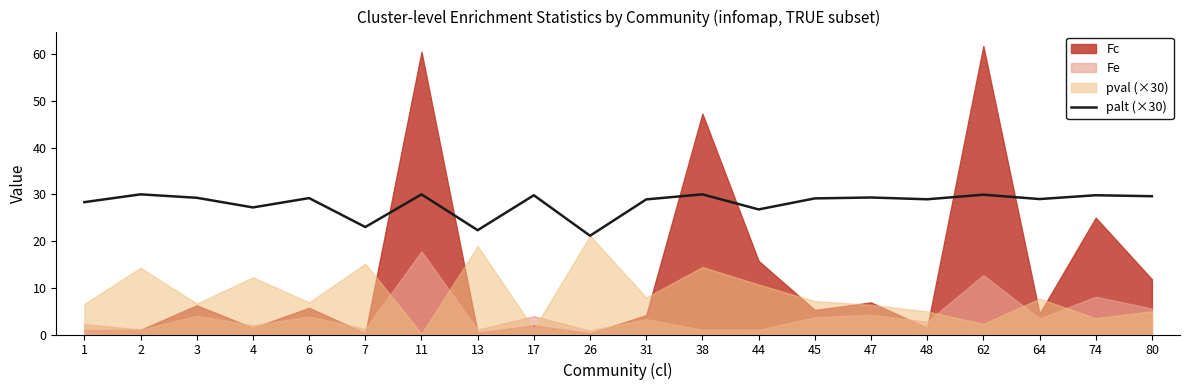

The chart shows a value of 28.3 at 1. True or false?

True